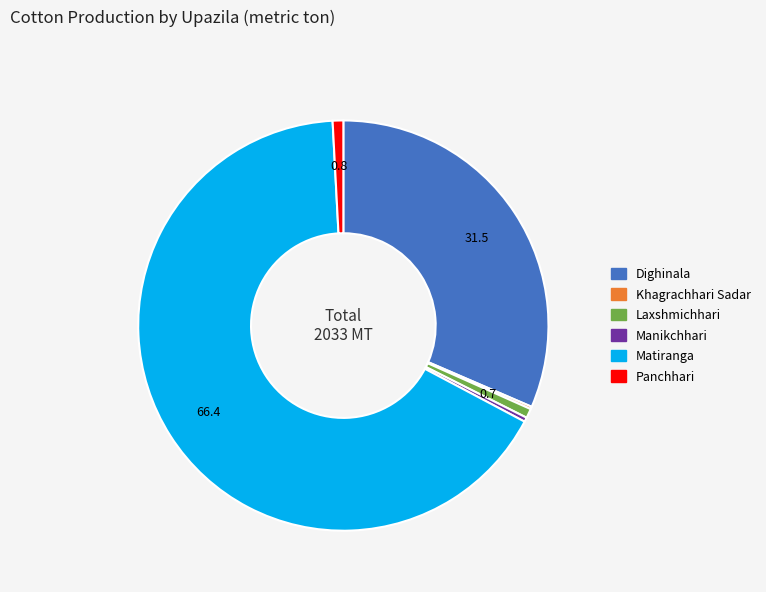

Which category accounts for the majority?

Matiranga